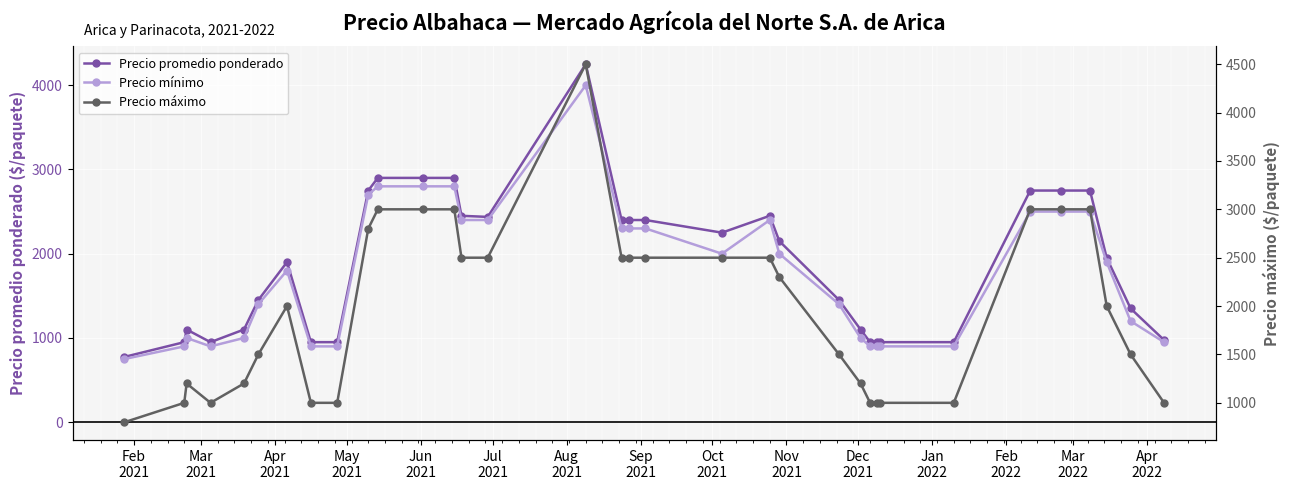

Where is the first local maximum for Precio máximo?

Apr
2021